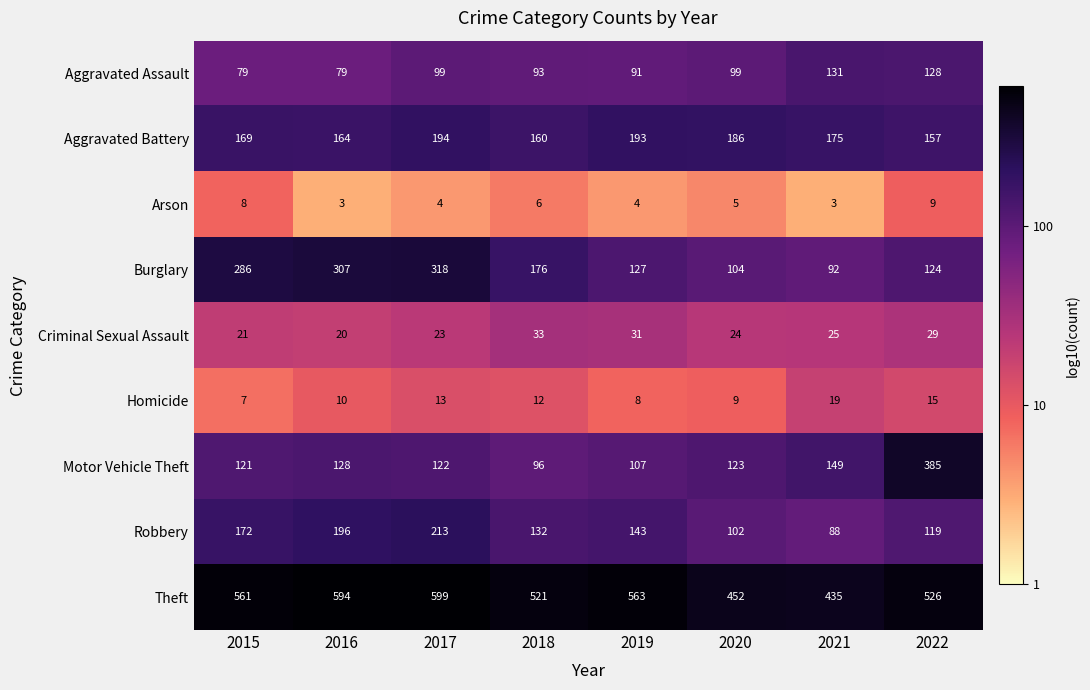

Is it true that Theft equals 594 at 2016?

True